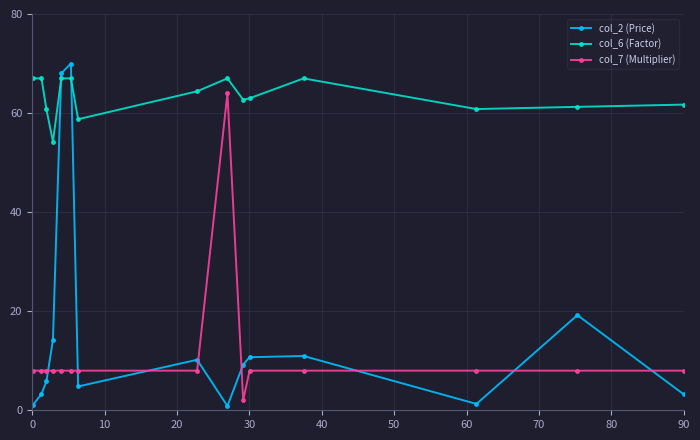

What is the value of the col_2 (Price) point at the 7th from the left?

4.8